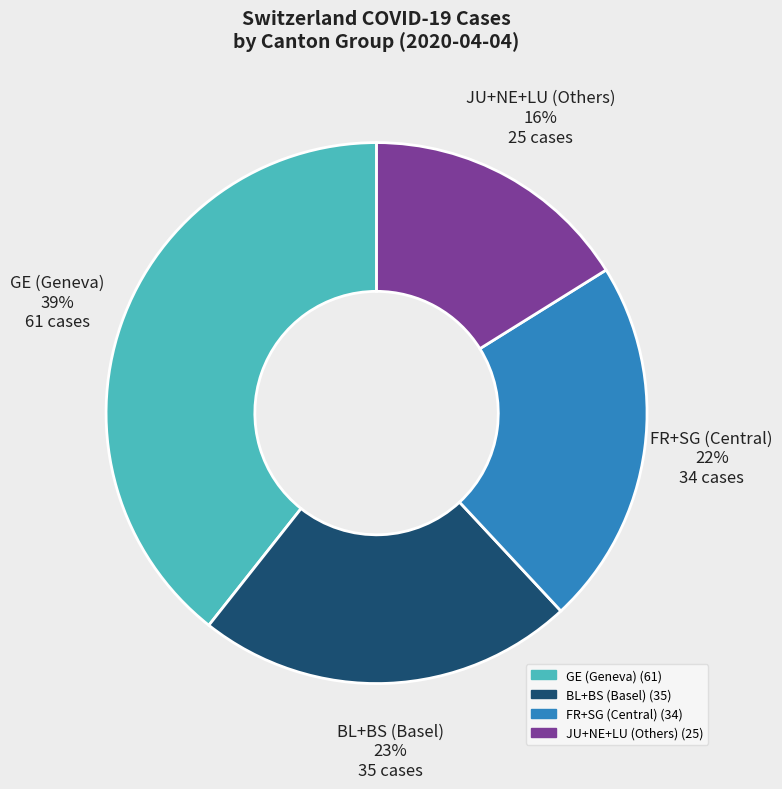

Does any single category account for the majority?

No